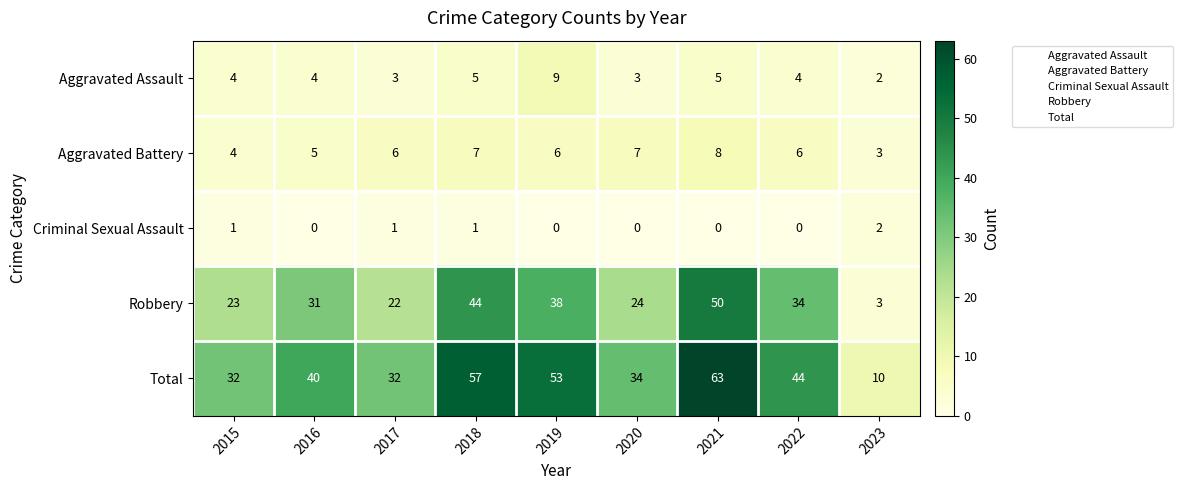

What is the average value of the Robbery series?

30